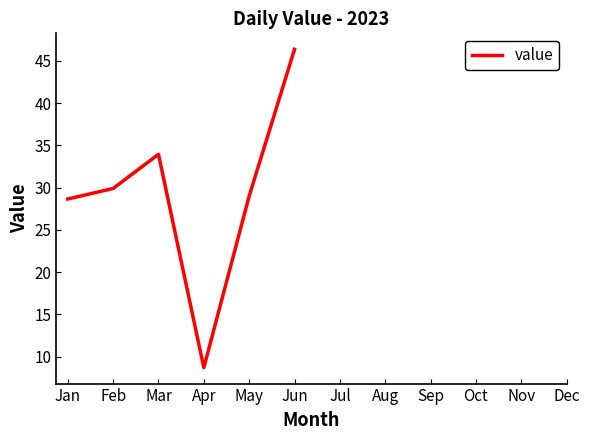

How many points are higher than both their immediate neighbors (excluding endpoints)?

1